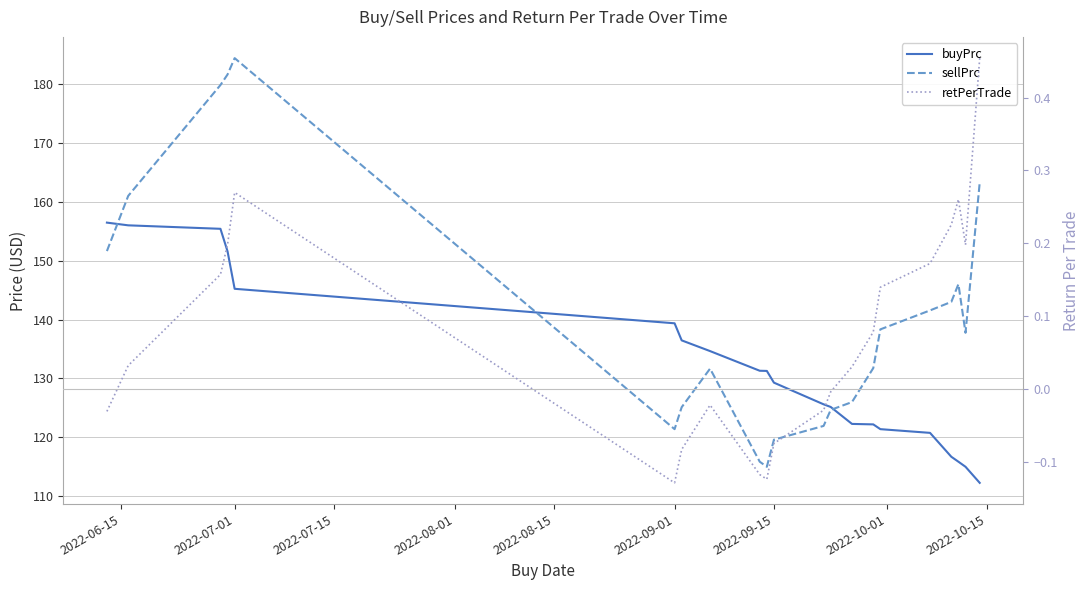

Is it true that buyPrc equals 39.4 at 2022-08-01?

False